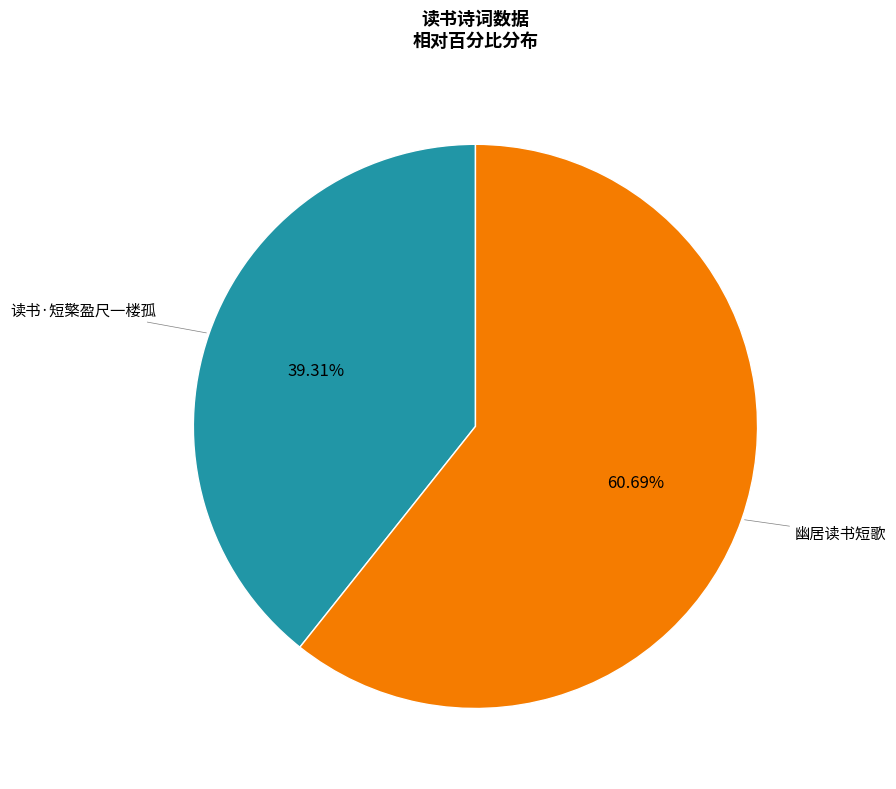

Is there a majority slice in this chart?

Yes